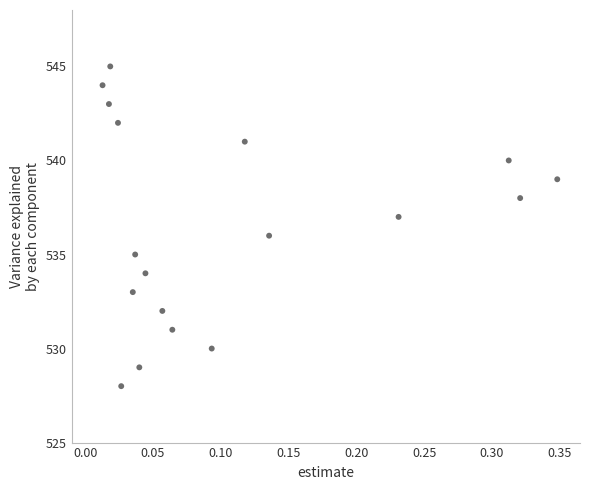

What is the range of Y values (max minus min)?

17